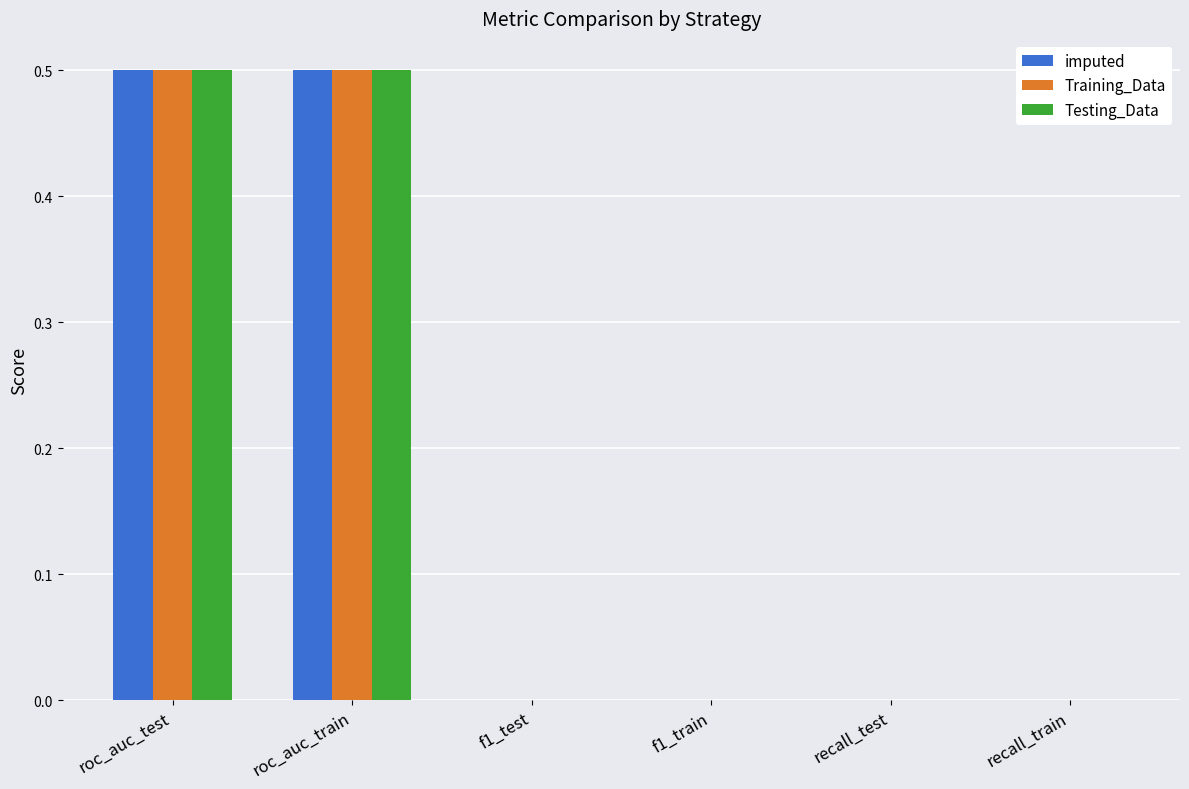

What is the maximum value shown in the chart?

0.5